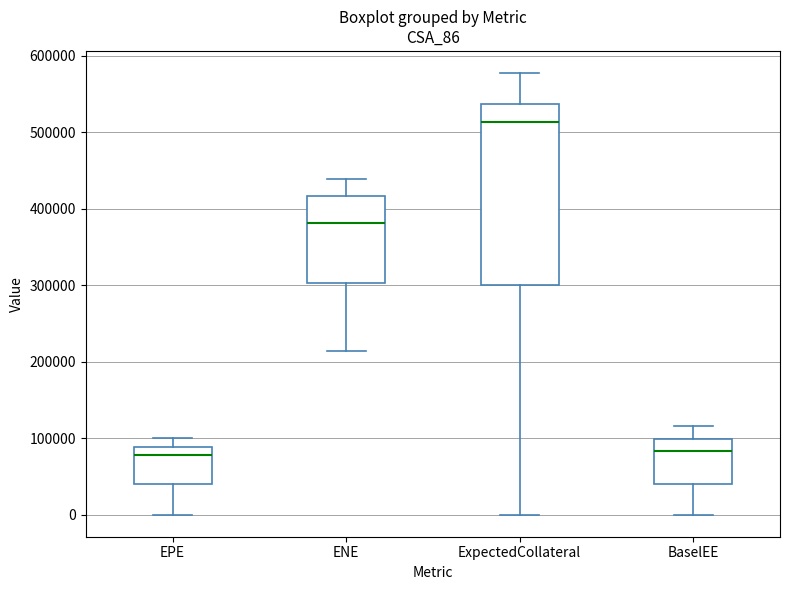

Which box is the tallest, from its lower edge to its upper edge?

ExpectedCollateral